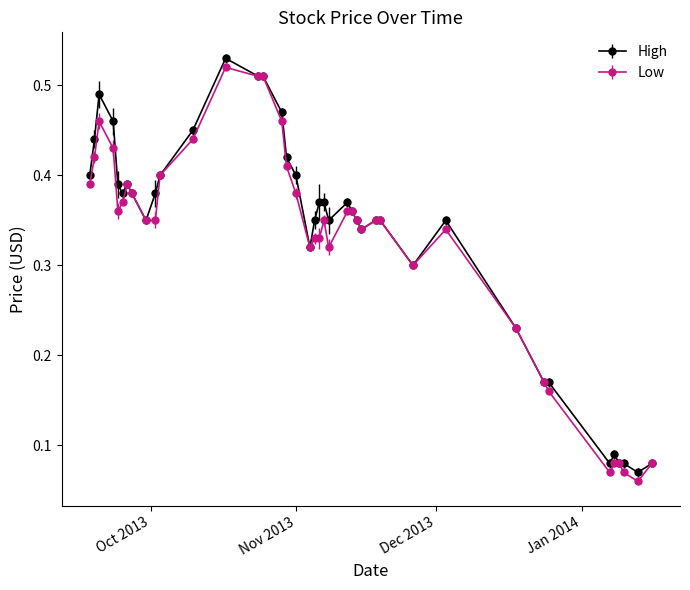

How many High values are between 0 and 1?

40